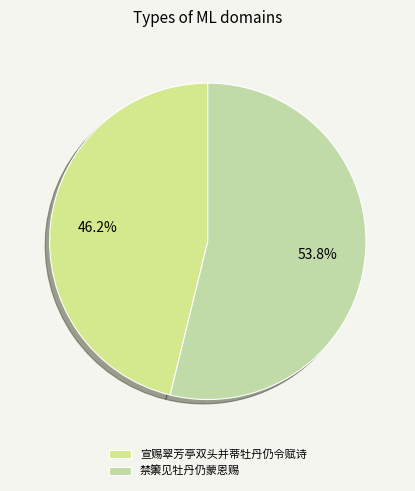

How many slices are in this pie chart?

2